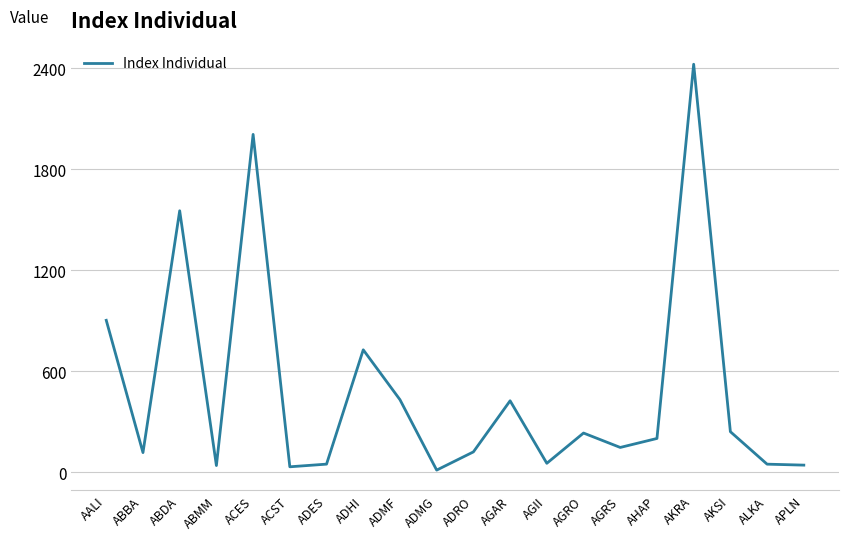

At which category does the data reach its first local peak?

ABDA